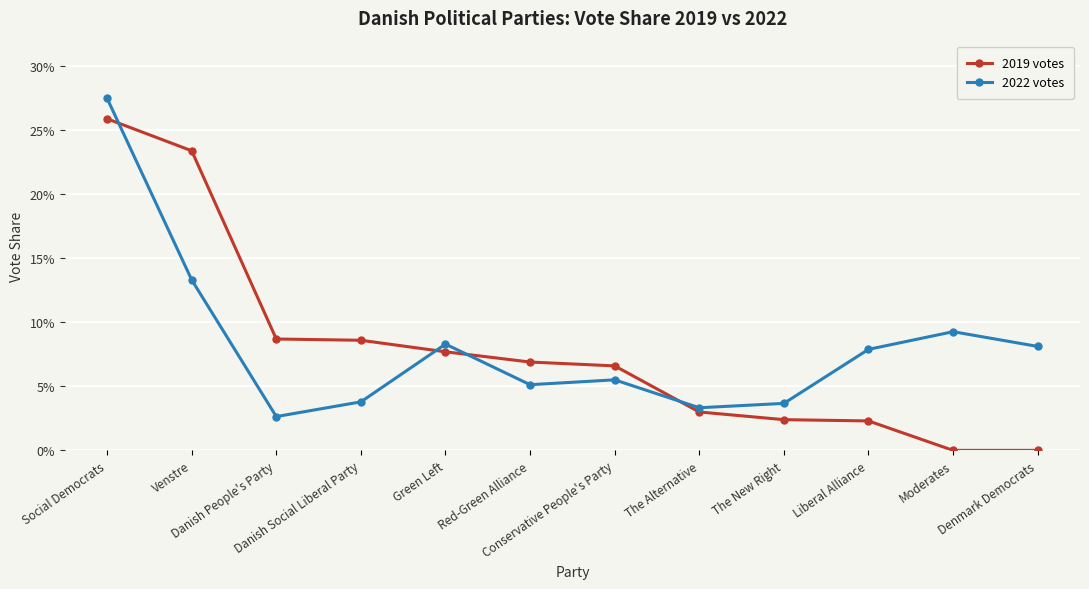

What is the total value across all series at Social Democrats?

0.5